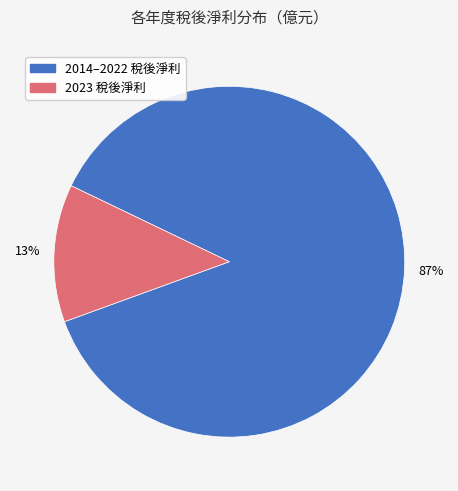

Does any single category account for the majority?

Yes